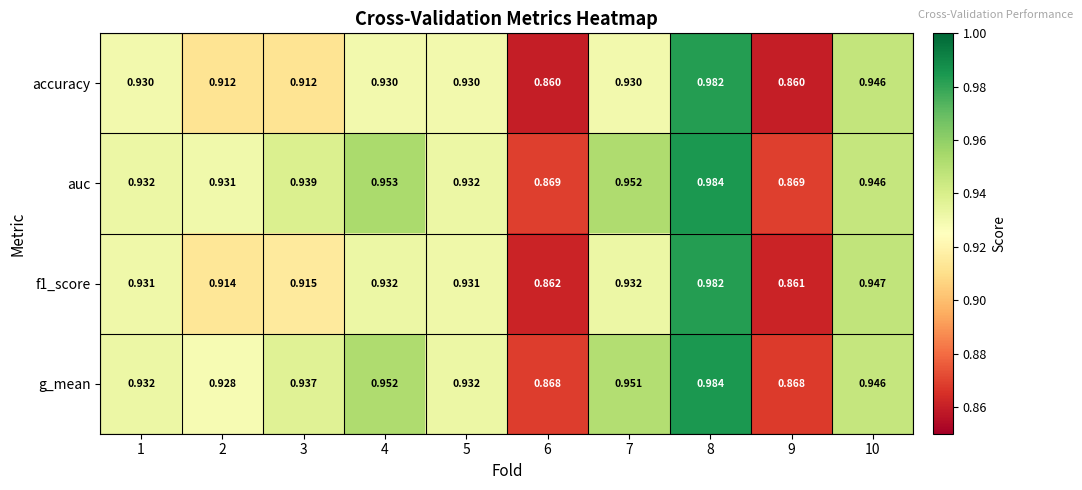

Which series has the largest total across all categories?

auc